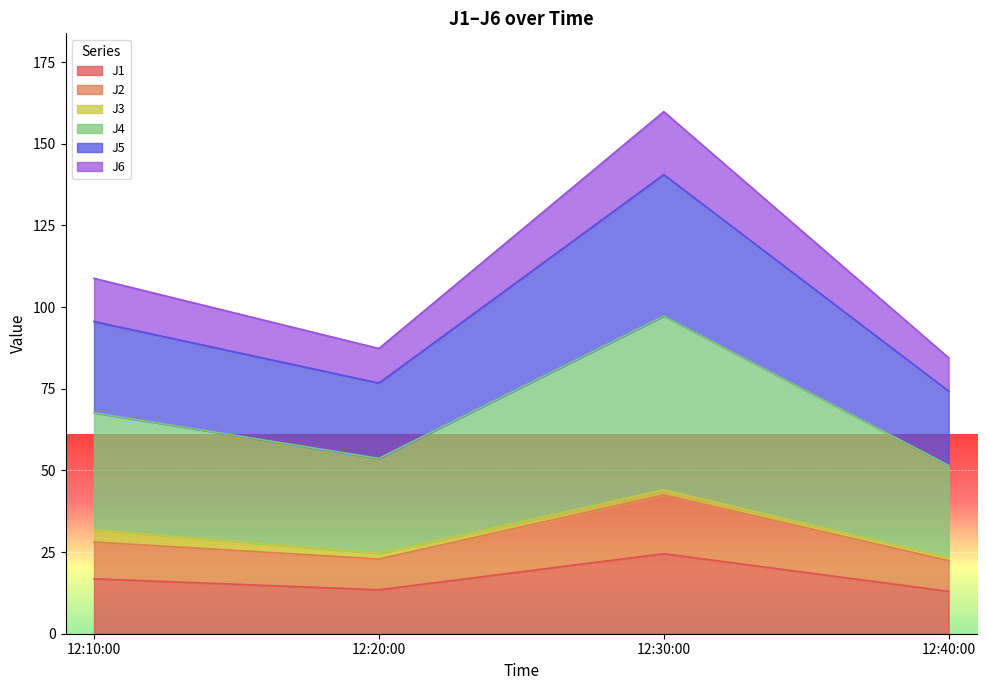

At which category is the sum across all series the highest?

12:30:00